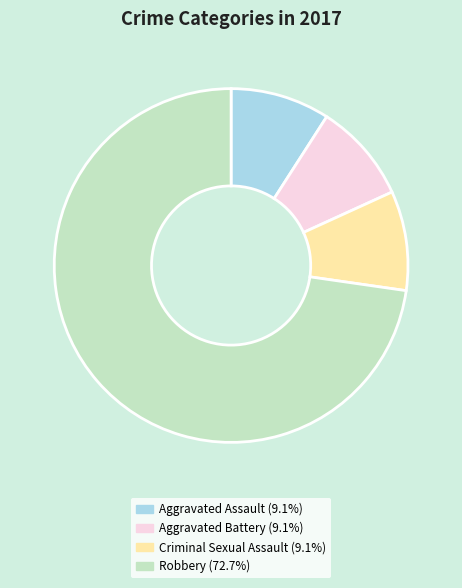

Which category has the biggest portion of the pie?

Robbery